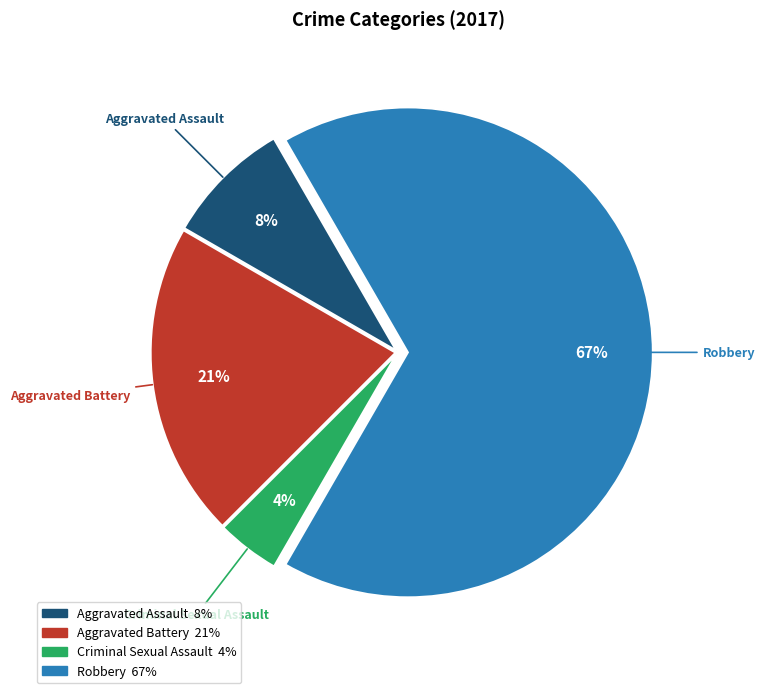

Does any single category account for the majority?

Yes